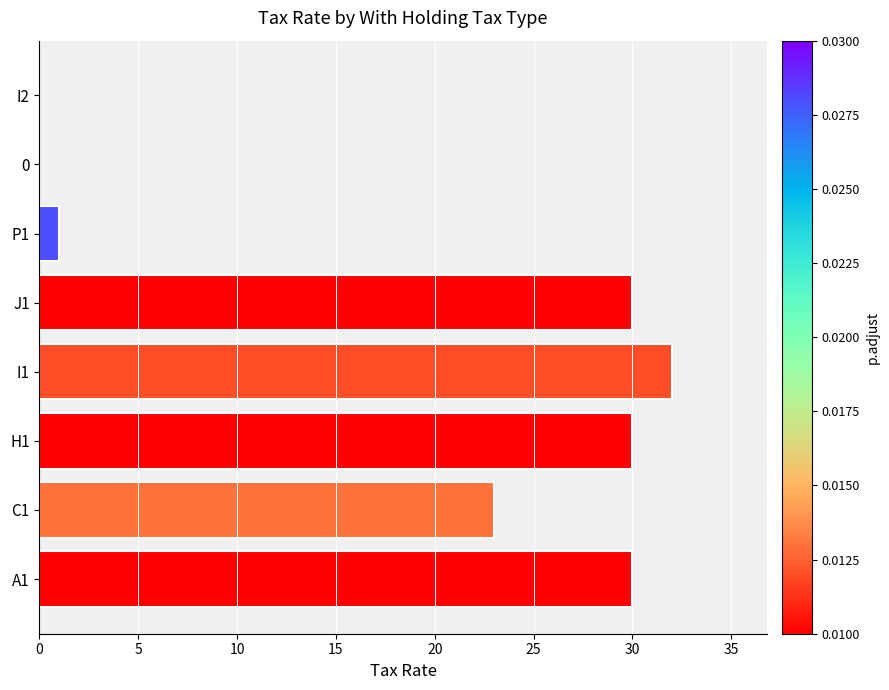

What is the maximum value shown in the chart?

32